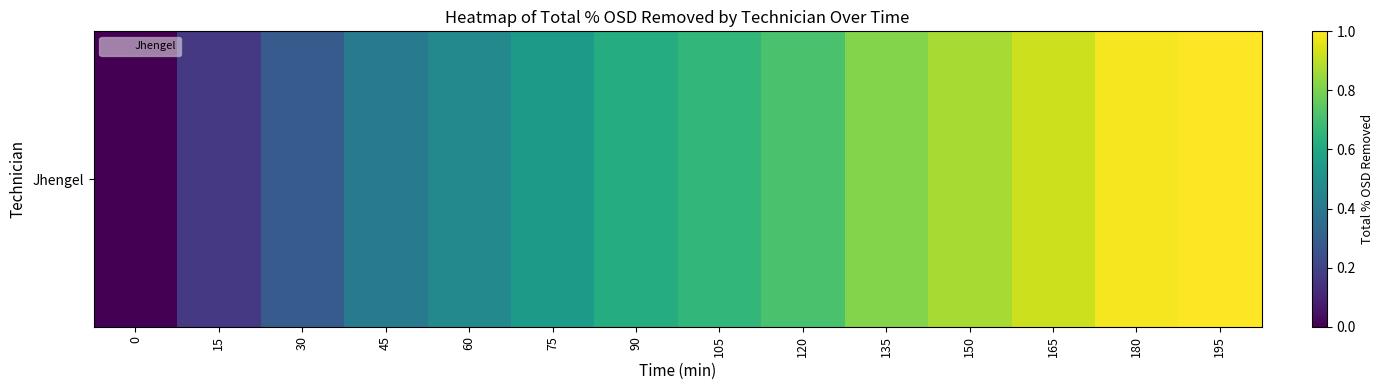

How many categories are shown in the chart?

14